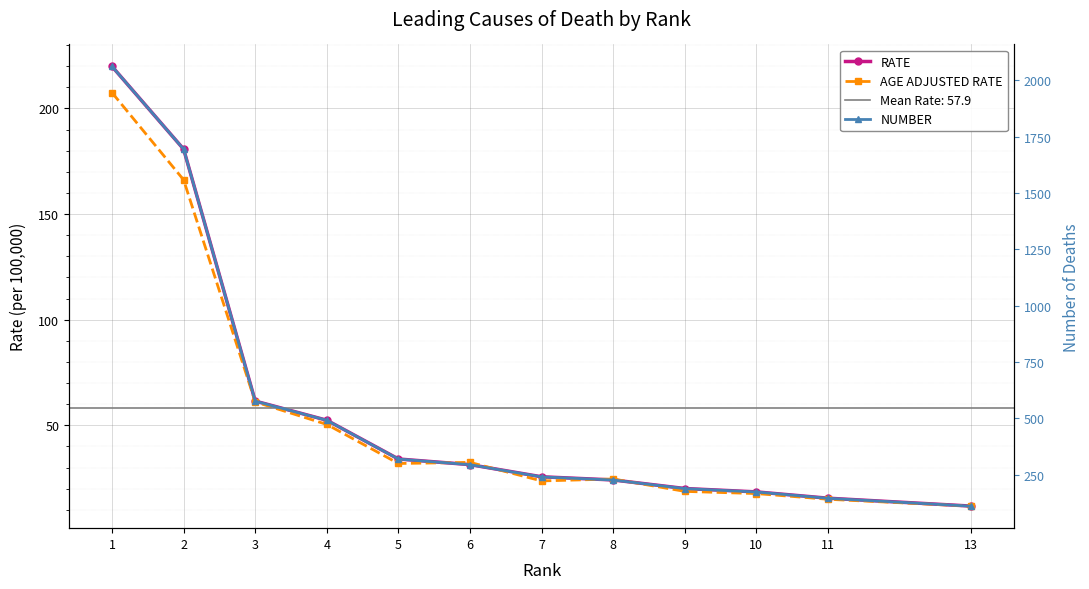

Between which two adjacent categories do RATE and AGE ADJUSTED RATE first intersect?

5 and 6